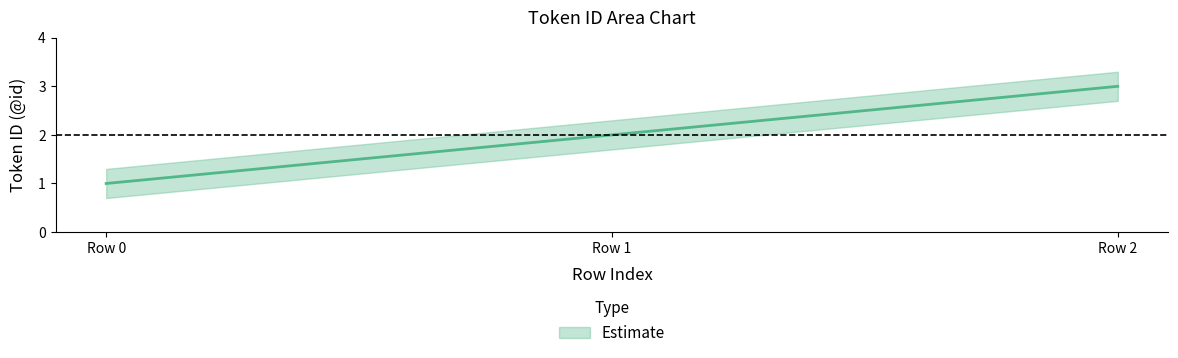

At which label does Estimate_upper reach its minimum?

Row 0